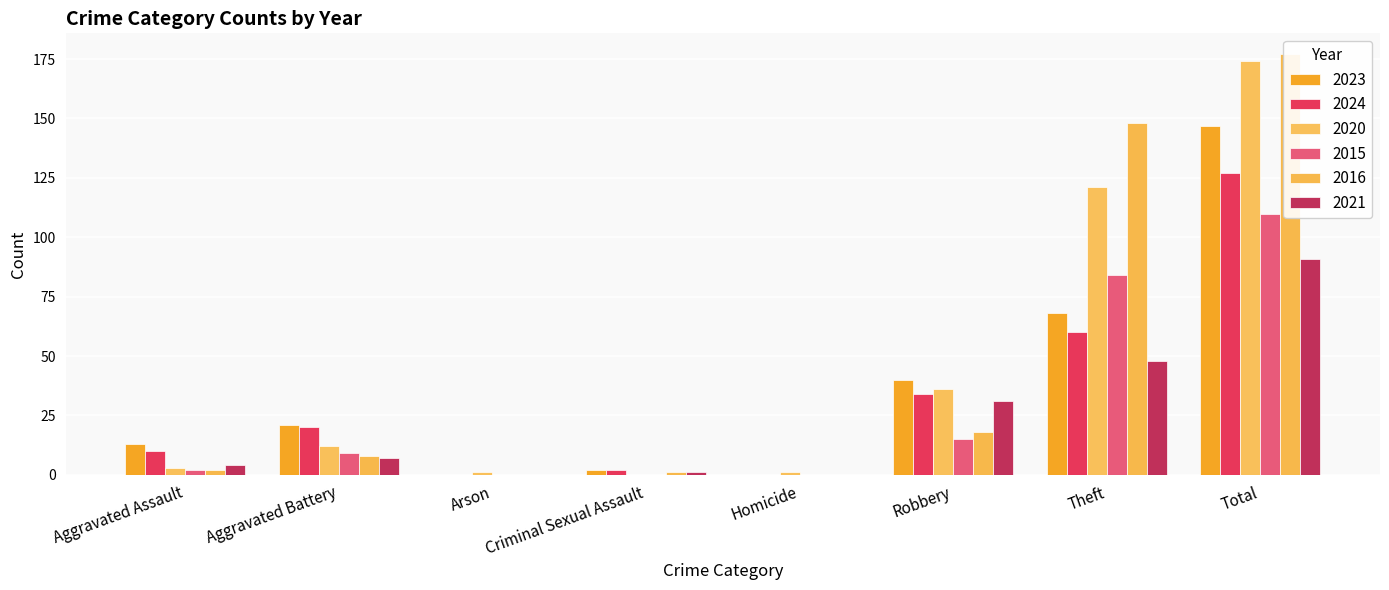

Reading left to right, extract all data points from this chart.

2023: Aggravated Assault=13	Aggravated Battery=21	Arson=0	Criminal Sexual Assault=2	Homicide=0	Robbery=40	Theft=68	Total=147
2024: Aggravated Assault=10	Aggravated Battery=20	Arson=0	Criminal Sexual Assault=2	Homicide=0	Robbery=34	Theft=60	Total=127
2020: Aggravated Assault=3	Aggravated Battery=12	Arson=1	Criminal Sexual Assault=0	Homicide=1	Robbery=36	Theft=121	Total=174
2015: Aggravated Assault=2	Aggravated Battery=9	Arson=0	Criminal Sexual Assault=0	Homicide=0	Robbery=15	Theft=84	Total=110
2016: Aggravated Assault=2	Aggravated Battery=8	Arson=0	Criminal Sexual Assault=1	Homicide=0	Robbery=18	Theft=148	Total=177
2021: Aggravated Assault=4	Aggravated Battery=7	Arson=0	Criminal Sexual Assault=1	Homicide=0	Robbery=31	Theft=48	Total=91